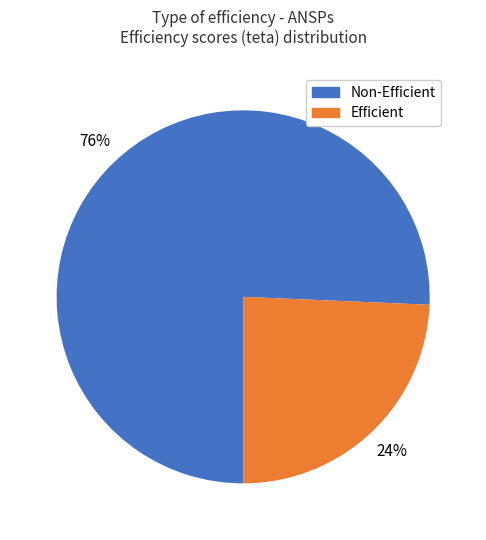

To the nearest percent, what is the average slice percentage?

50%